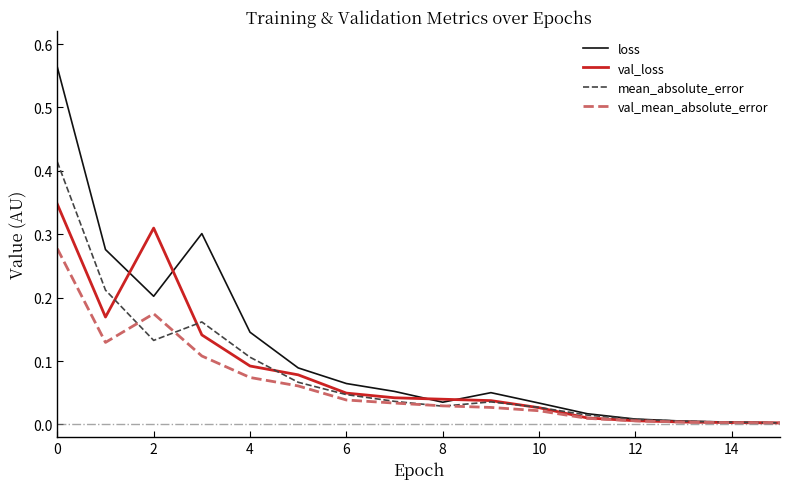

List the series in order of their peak value, highest first.

loss, mean_absolute_error, val_loss, val_mean_absolute_error